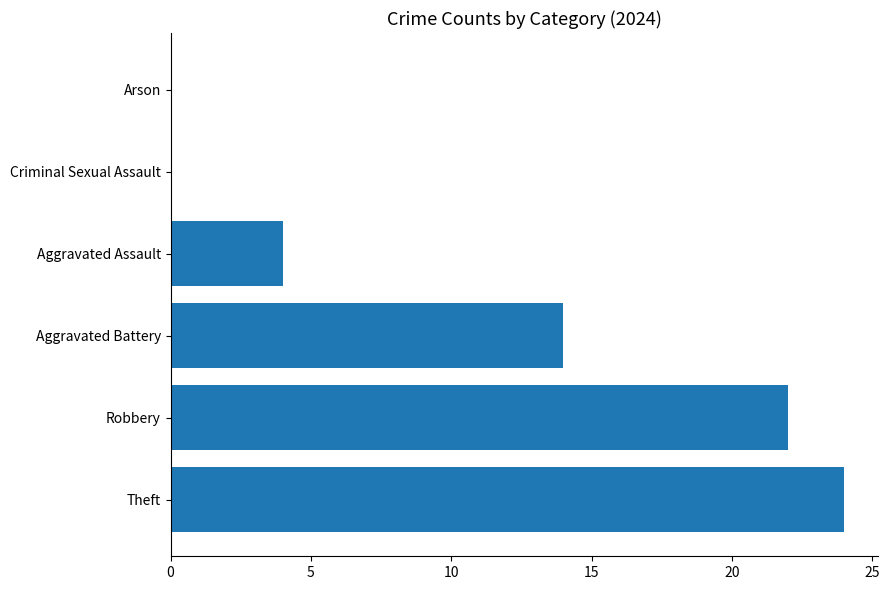

What is the sum of all values?

64